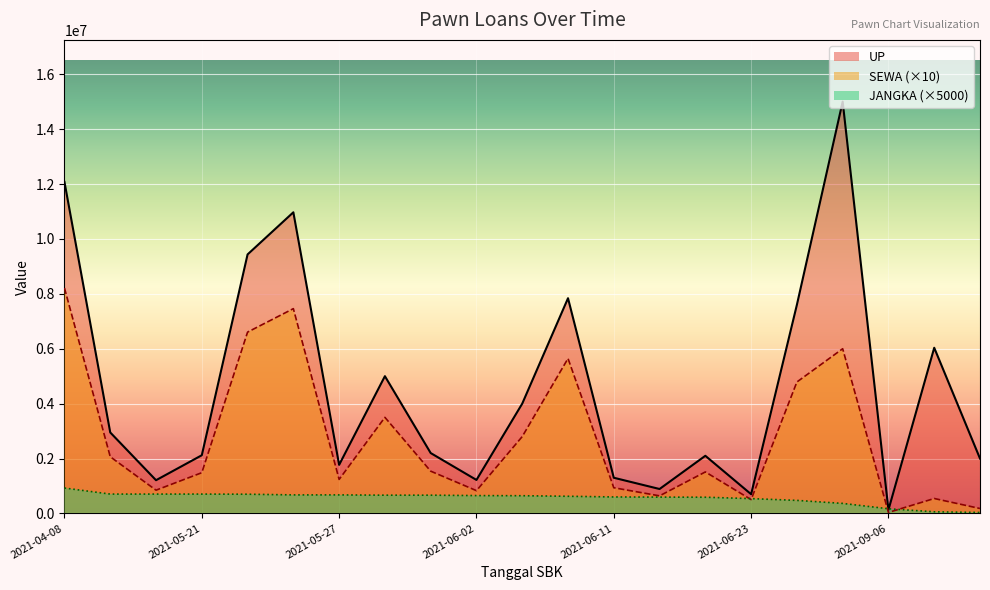

True or false: UP has a value of 6035000 at 2021-09-27.

True